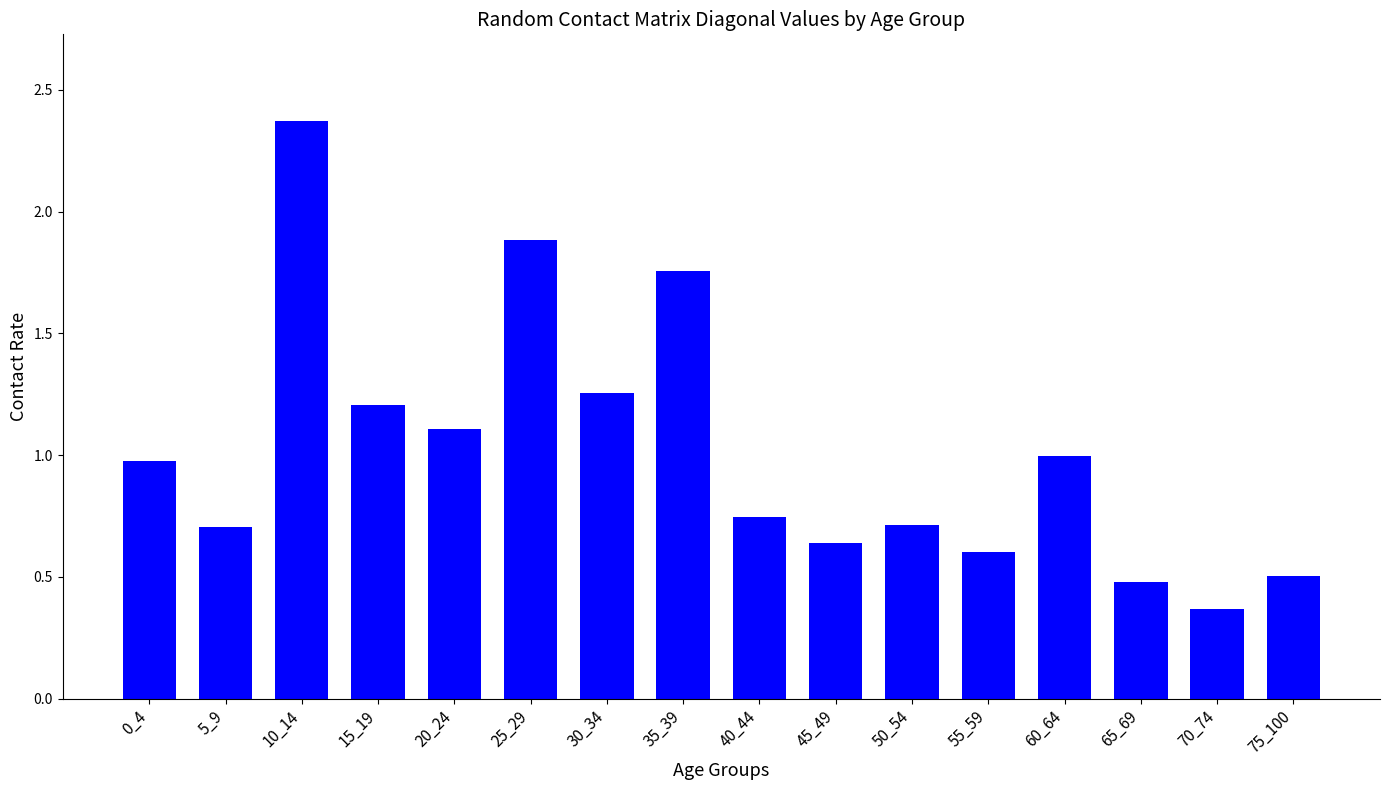

How many data points does each series have?

16